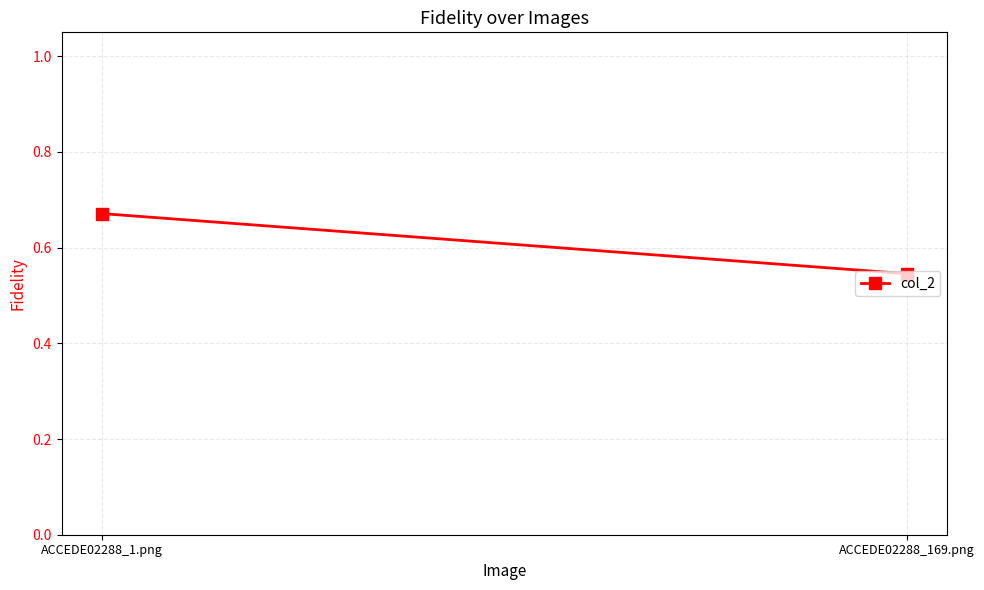

Reading left to right, extract all data points from this chart.

ACCEDE02288_1.png=0.7	ACCEDE02288_169.png=0.5